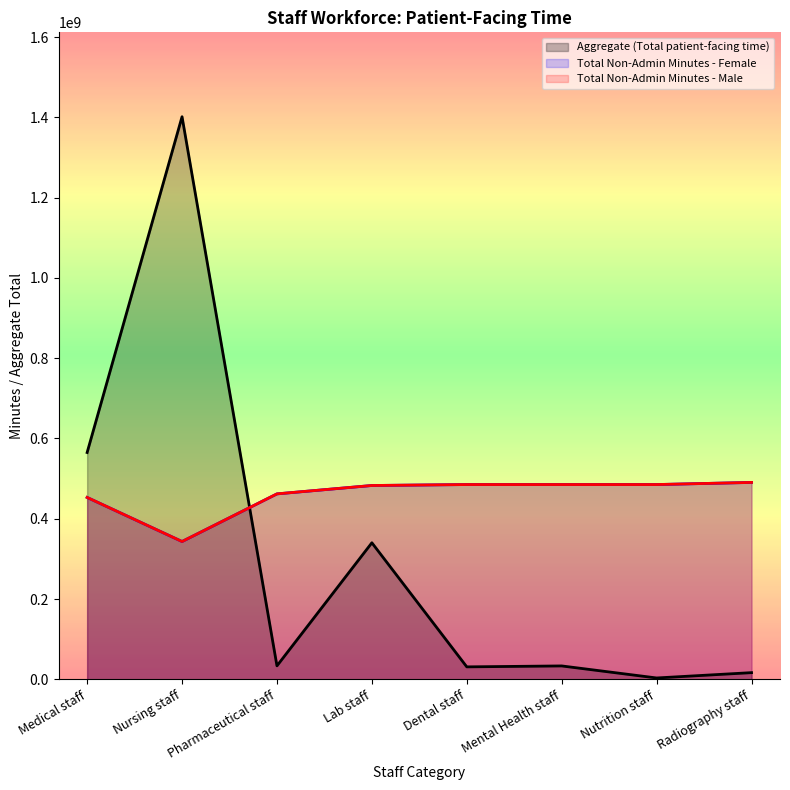

Between Dental staff and Nutrition staff, which series saw the biggest shift?

Aggregate (Total patient-facing time)